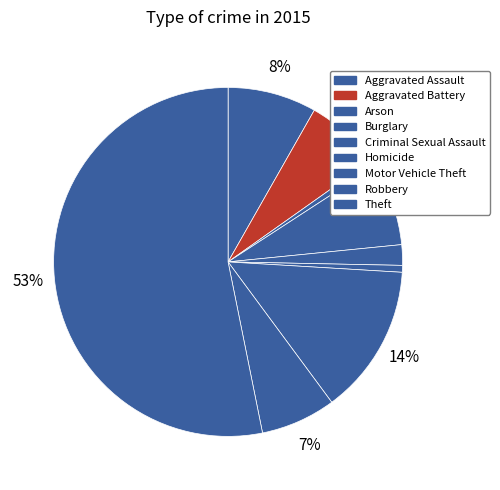

What is the ratio of the value at Homicide to the value at Arson?

1.0